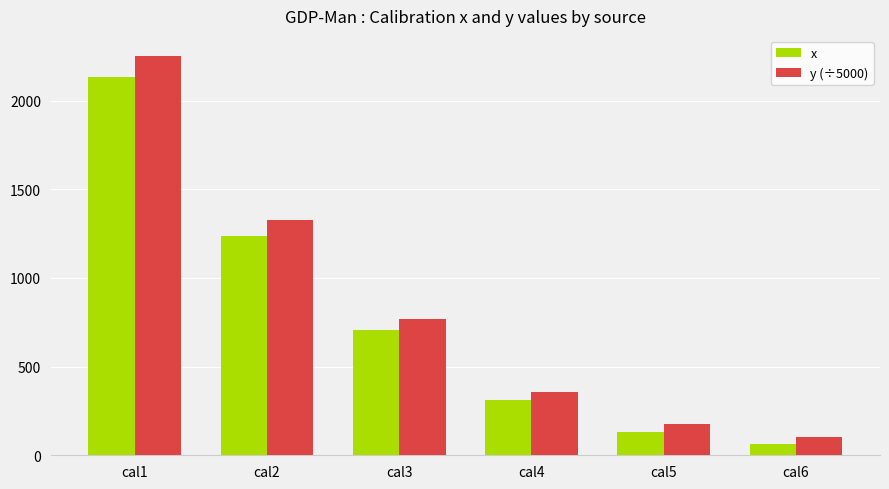

How many distinct data groups are displayed?

2